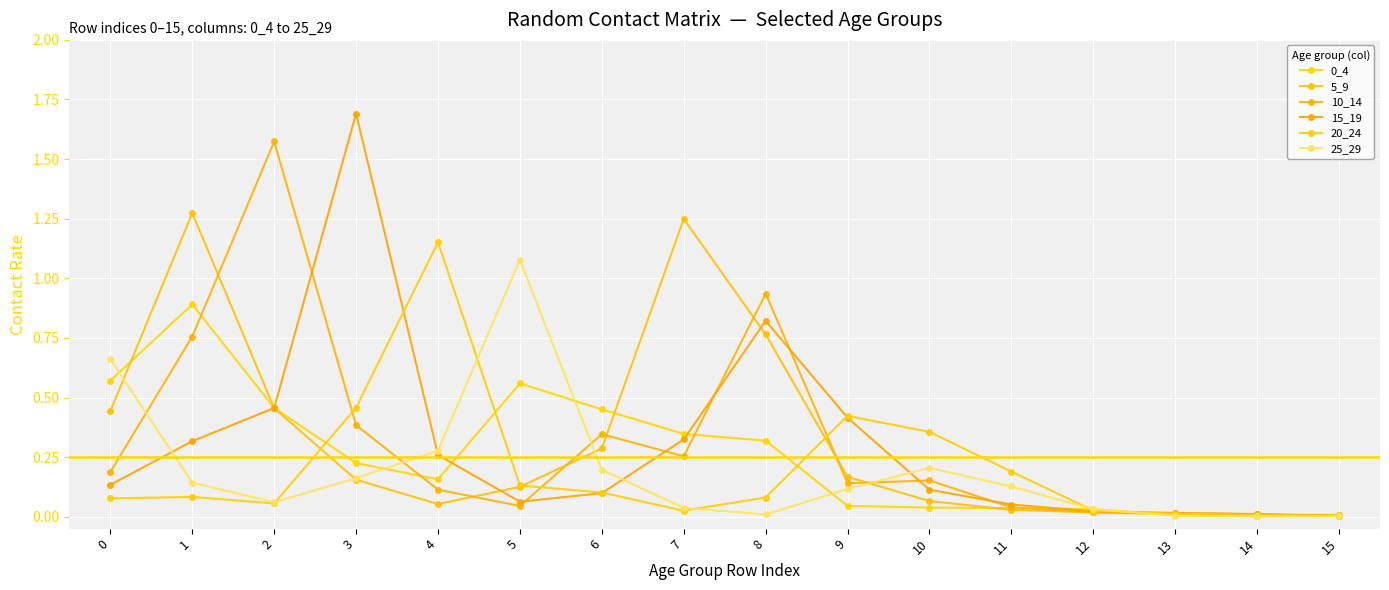

How many series are shown in this chart?

6